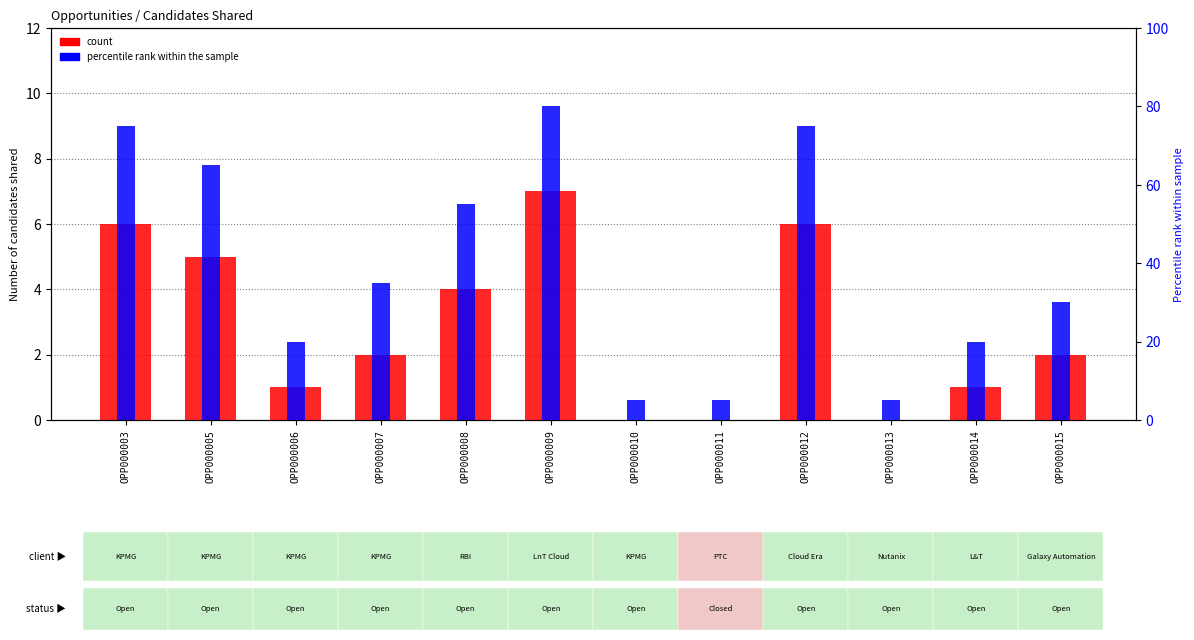

What are all the series names shown in the legend?

count, percentile rank within the sample